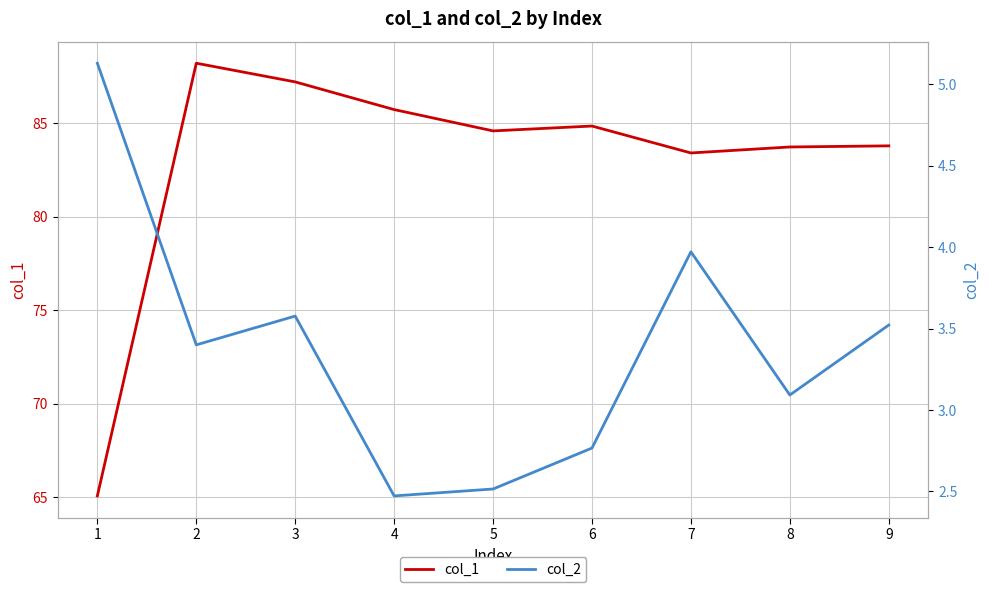

At 2, list the series in order from largest to smallest.

col_1, col_2